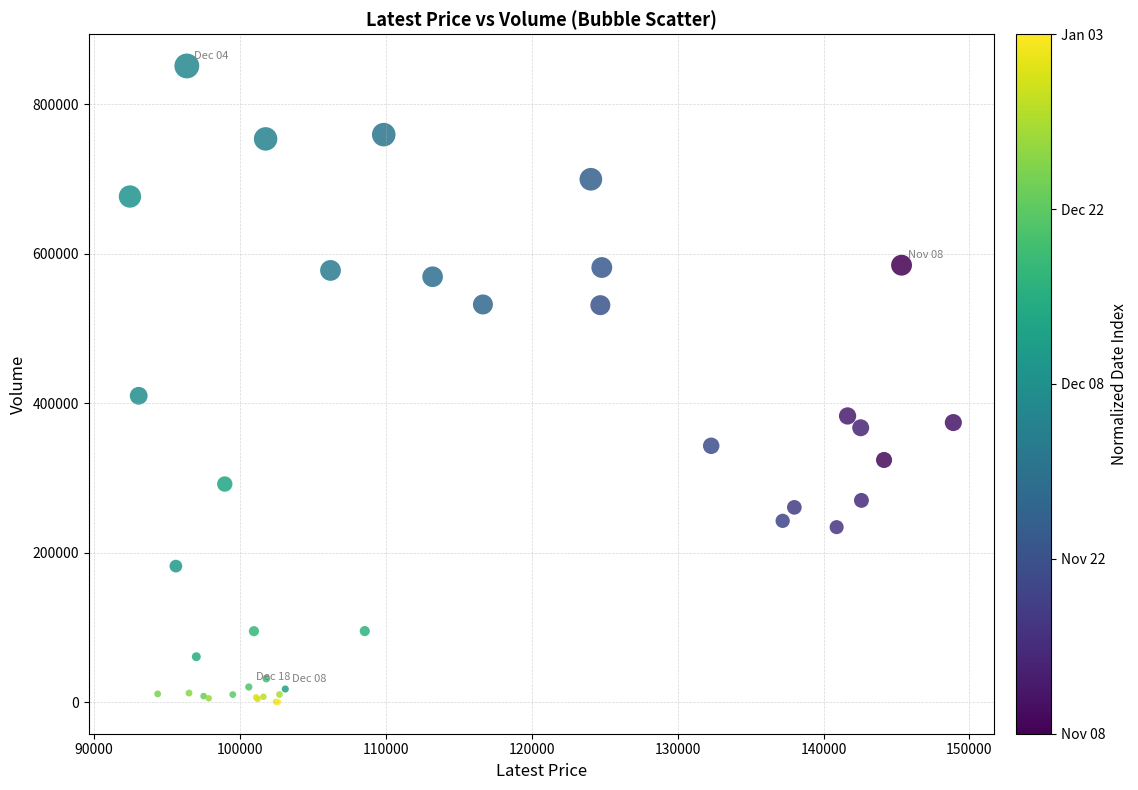

What Y value in the scatter plot is closest to 425677?

409821